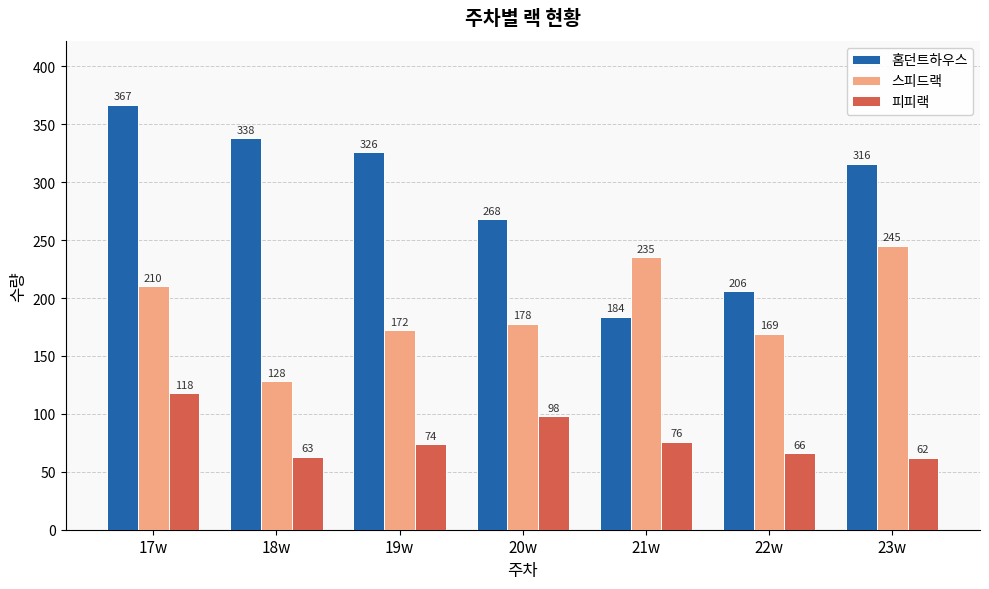

How many groups of bars are there?

7